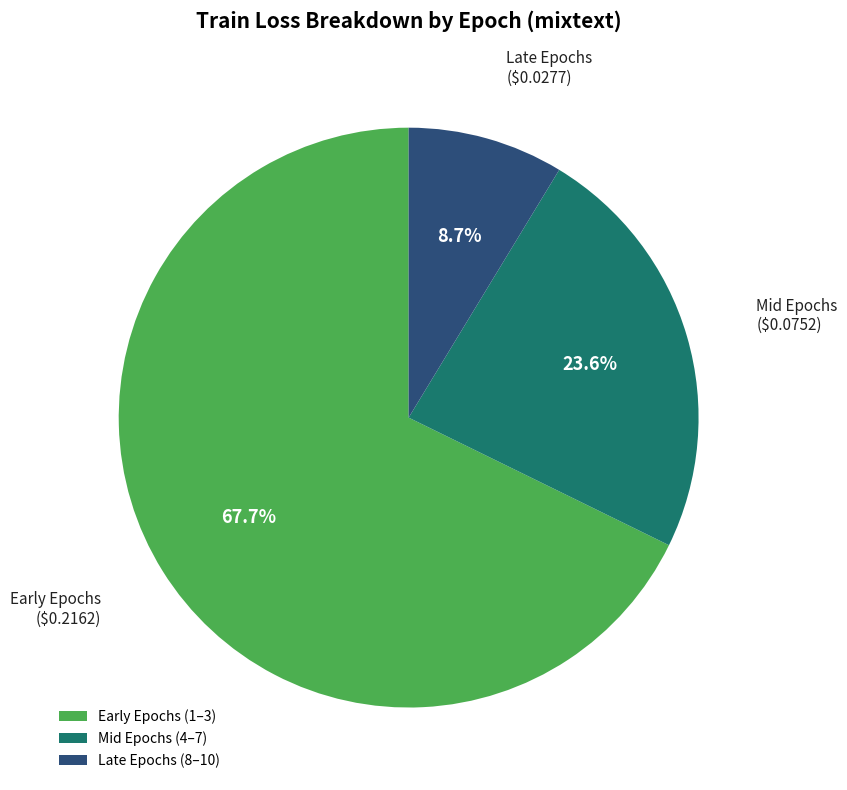

Rank the categories by value from lowest to highest.

Late Epochs (8–10), Mid Epochs (4–7), Early Epochs (1–3)